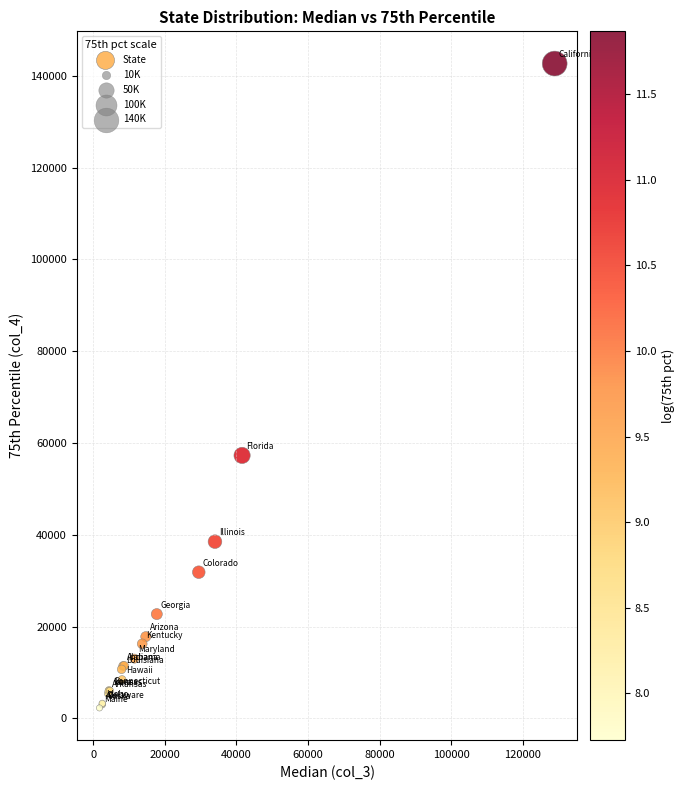

What Y value in the scatter plot is closest to 72475?

57293.5